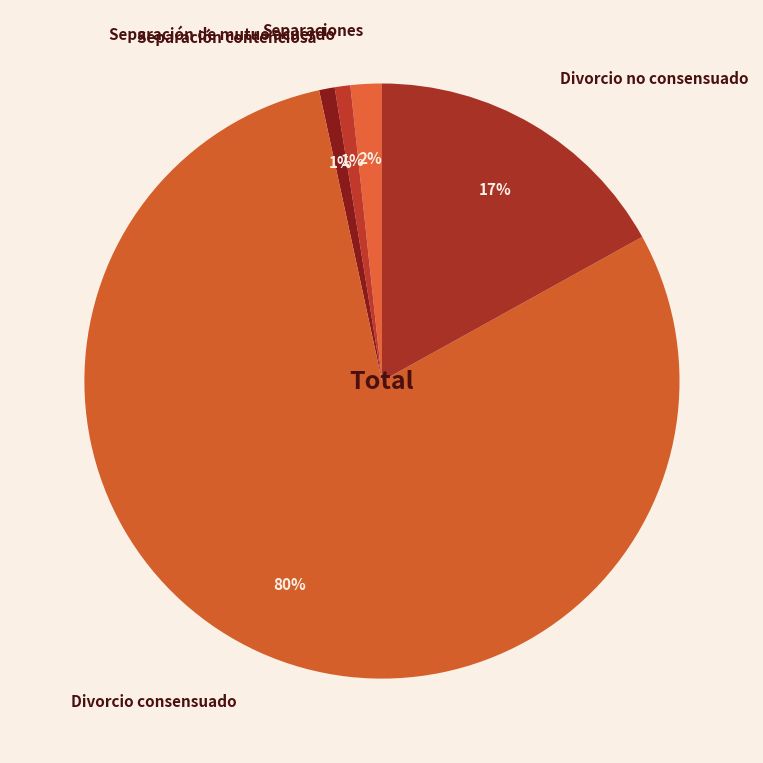

To the nearest percent, what is the average slice percentage?

20%